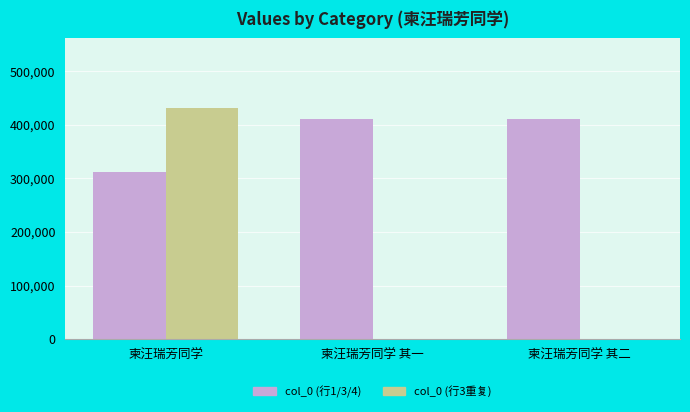

The value of col_0 (行1/3/4) at 柬汪瑞芳同学 is 522938. True or false?

False